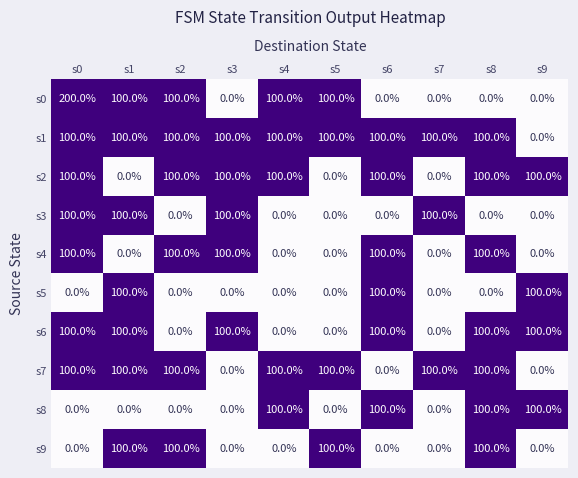

True or false: s4 has a value of 37 at s6.

False